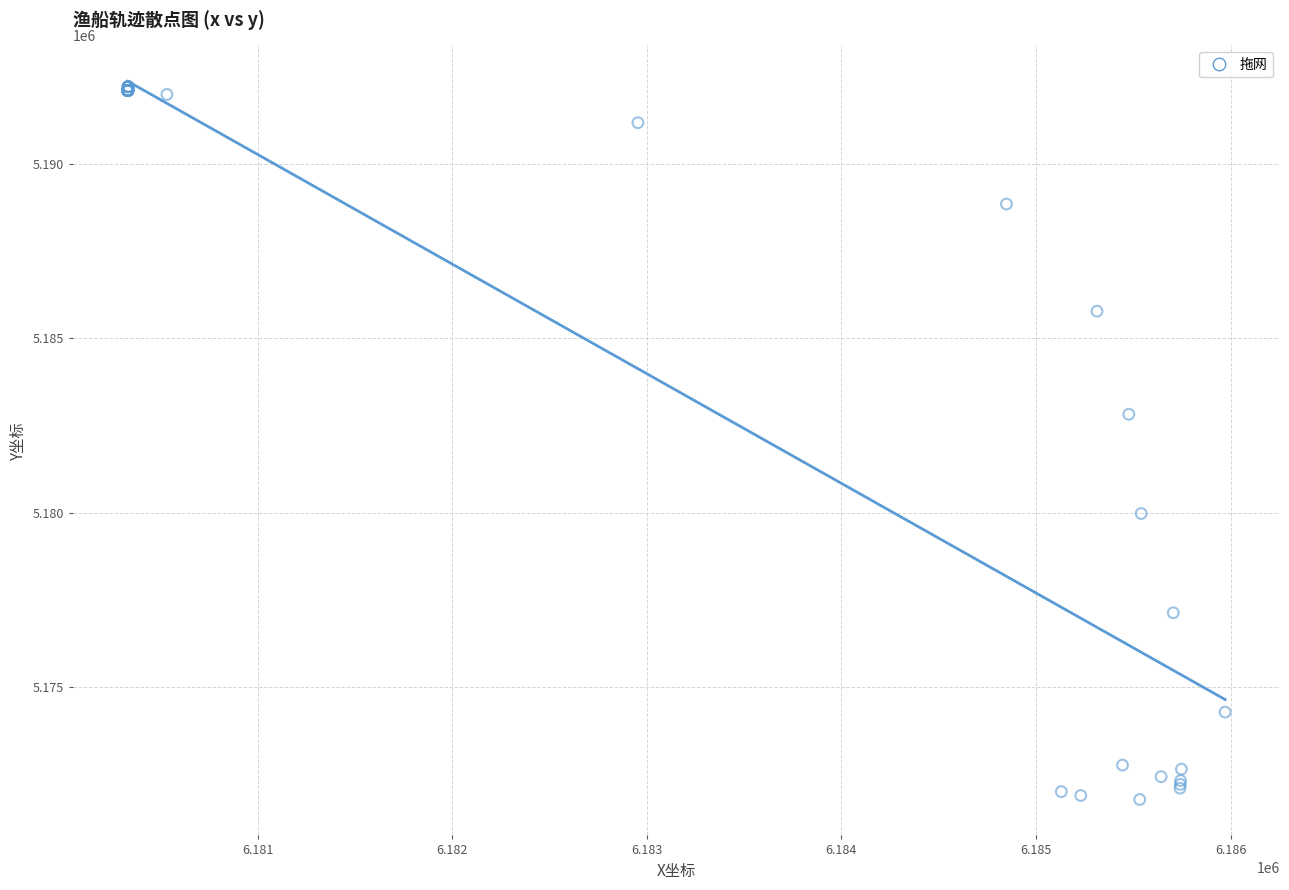

What Y value in the scatter plot is closest to 5181997?

5182823.0